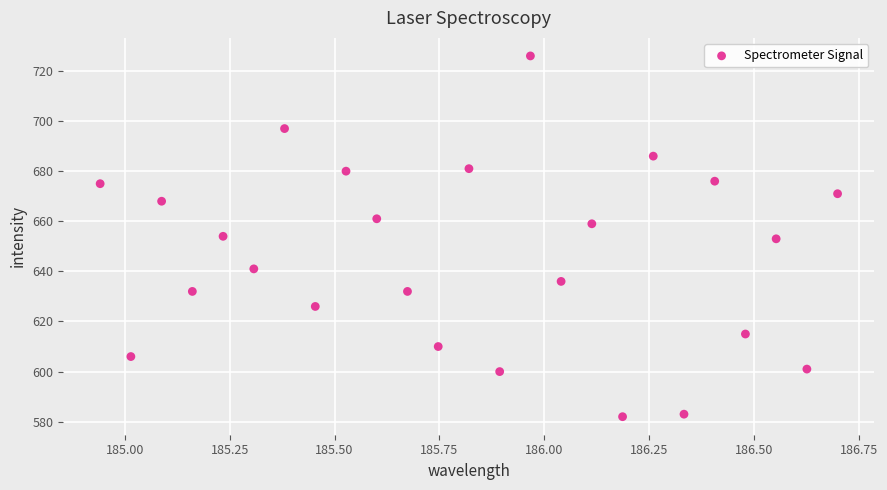

What is the range of Y values (max minus min)?

144